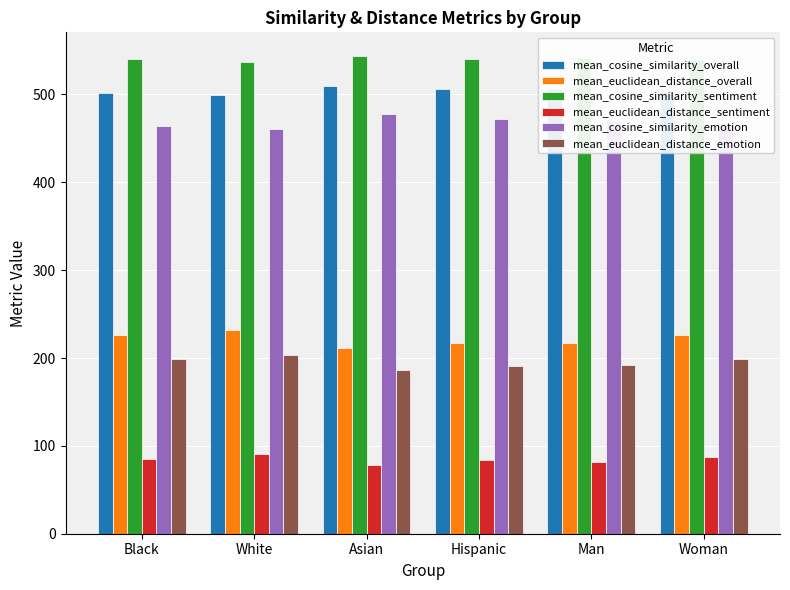

Which category has the highest value in the mean_cosine_similarity_emotion series?

Asian